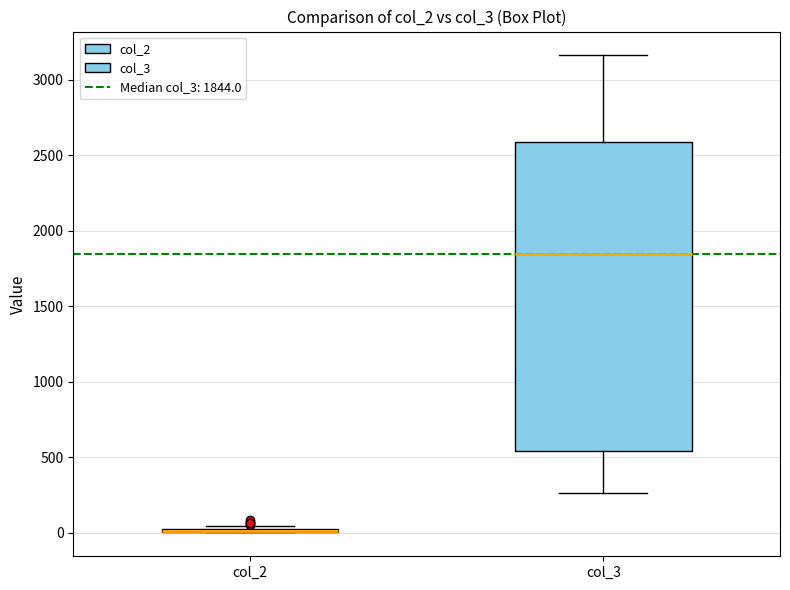

Reading left to right, read every box against the y-axis: the position of its median line, the range the box covers, and the ends of its whiskers. The values are not printed on the chart, so give them approximately, as read against the axis.

col_2: box collapsed to a line at 0, whiskers 0 to 50
col_3: median 1850, box 550 to 2600, whiskers 250 to 3150